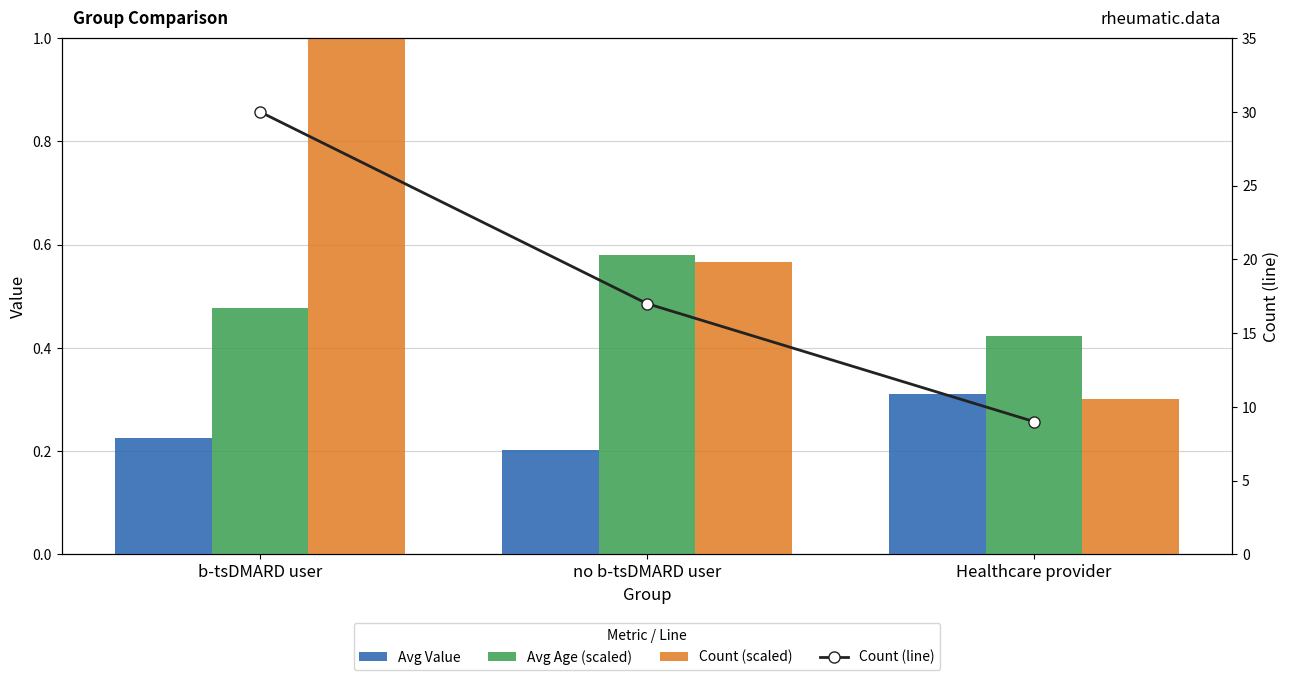

What are all the series names shown in the legend?

Avg Value, Avg Age (scaled), Count (scaled), Count (line)